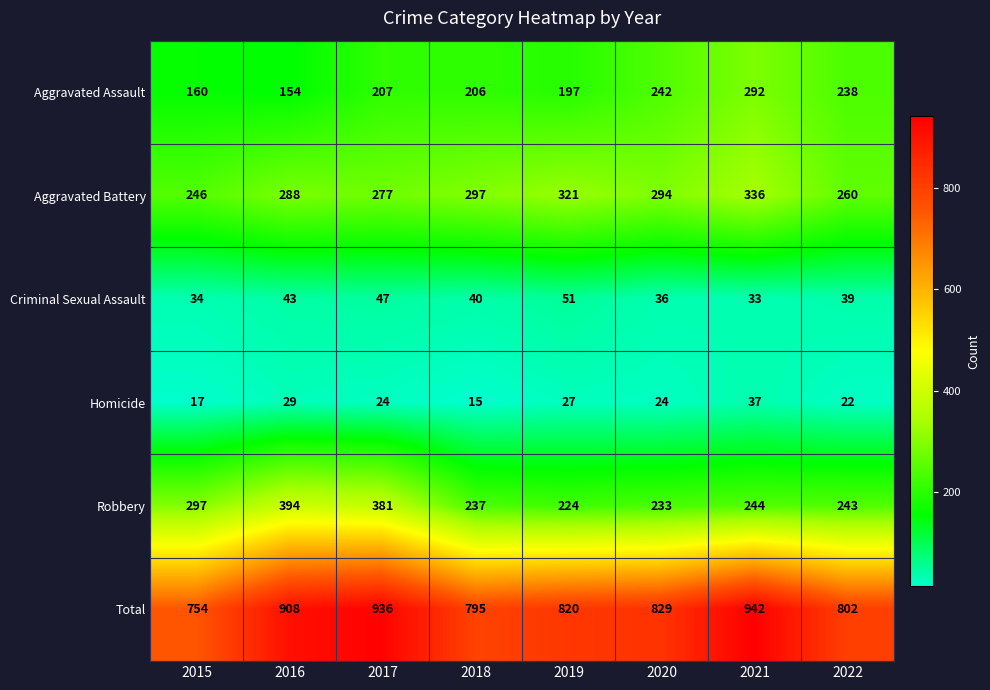

The value of Total at 2018 is 388. True or false?

False